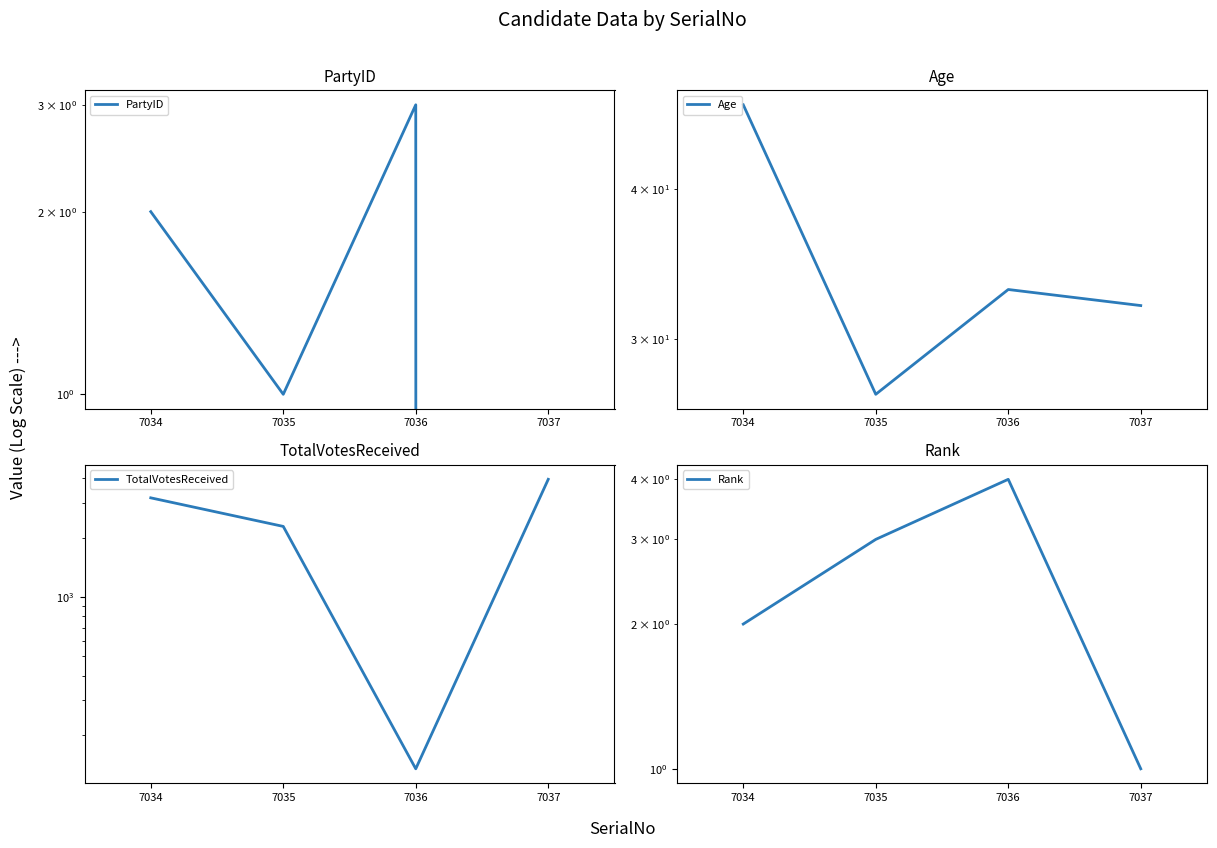

How many lines are shown in the chart?

4